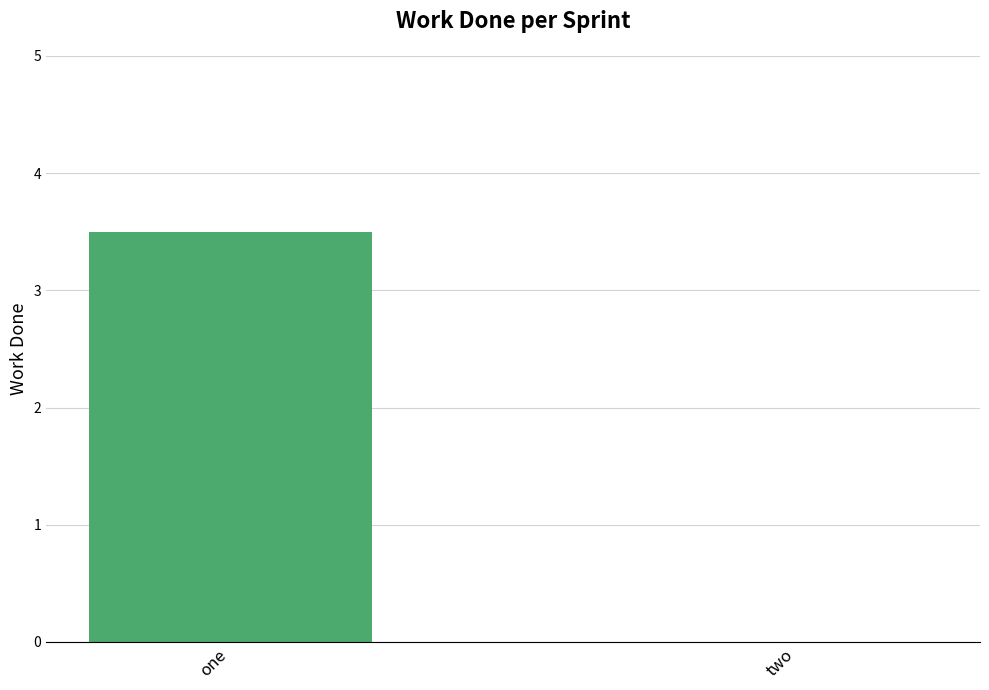

The chart shows a value of 4.6 at one. True or false?

False